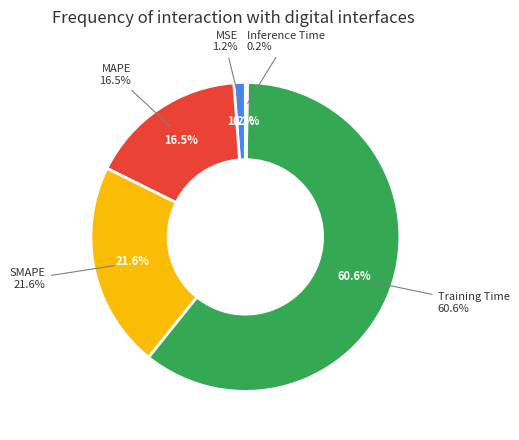

Is there a majority slice in this chart?

Yes